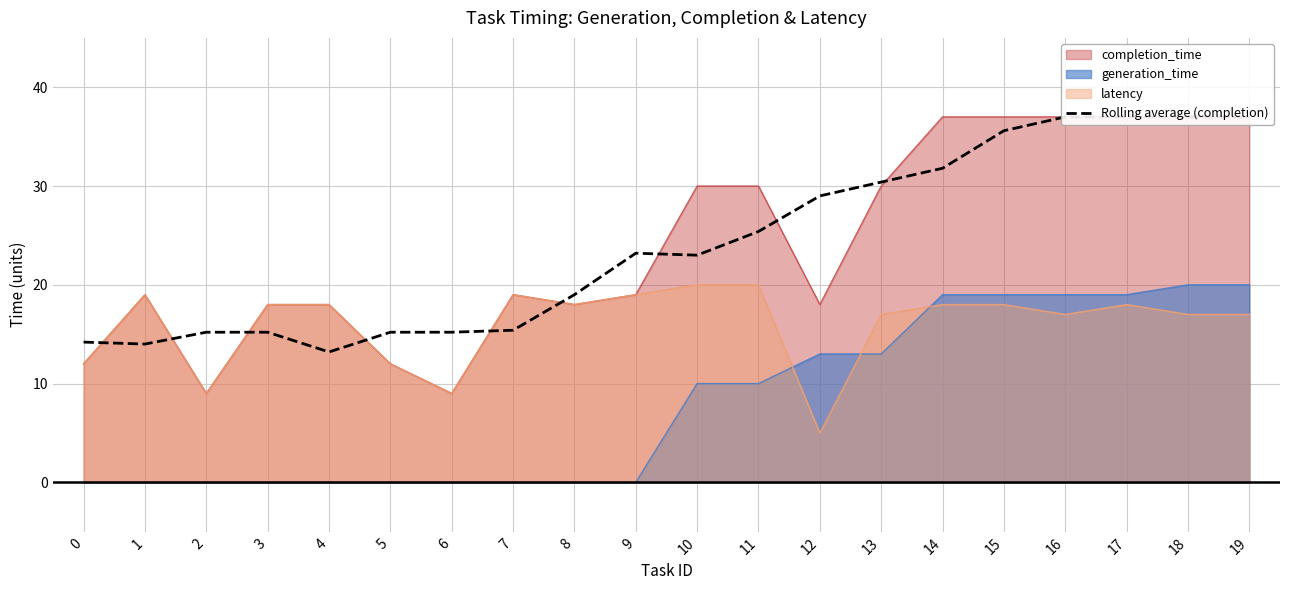

What is the minimum value shown in the chart?

13.2